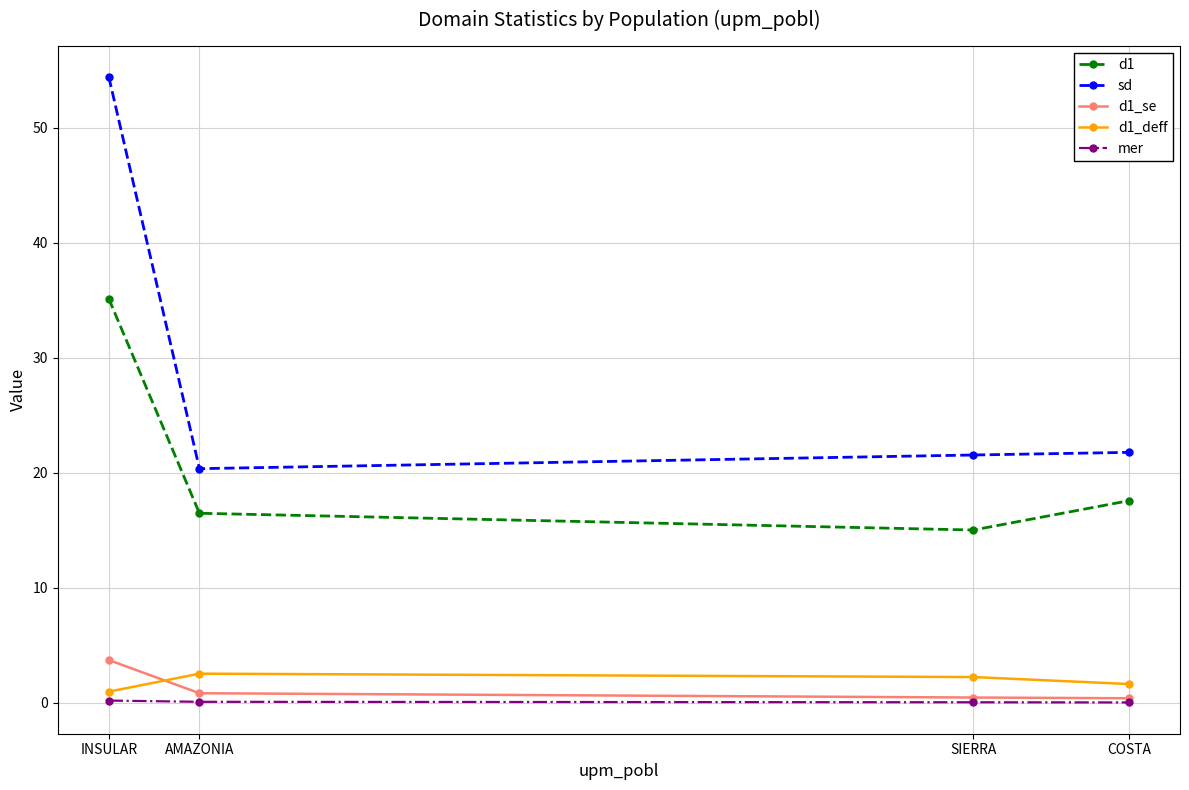

At which category does the chart reach its peak across all series?

INSULAR